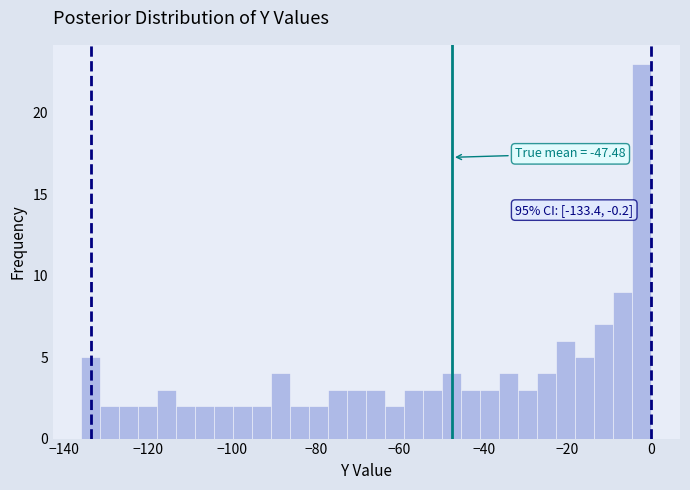

Read against the x-axis, roughly where is the centre of the tallest bar?

-2